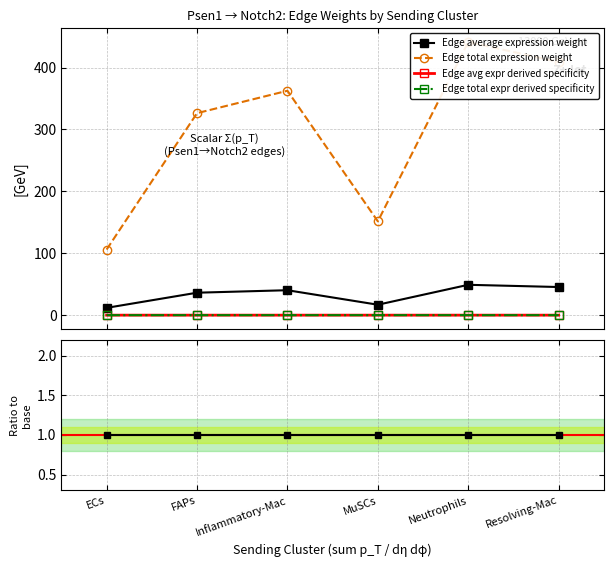

What position from the left is Neutrophils?

5